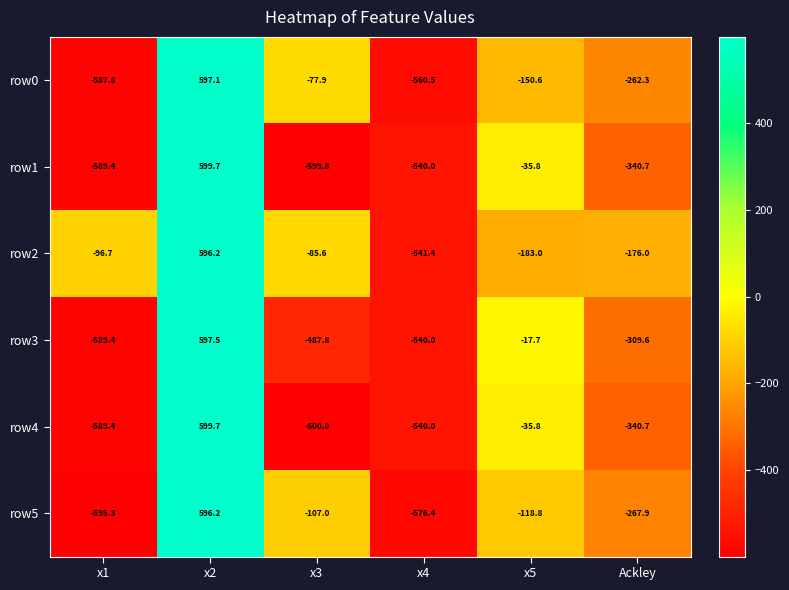

Which series has the largest total across all categories?

row2